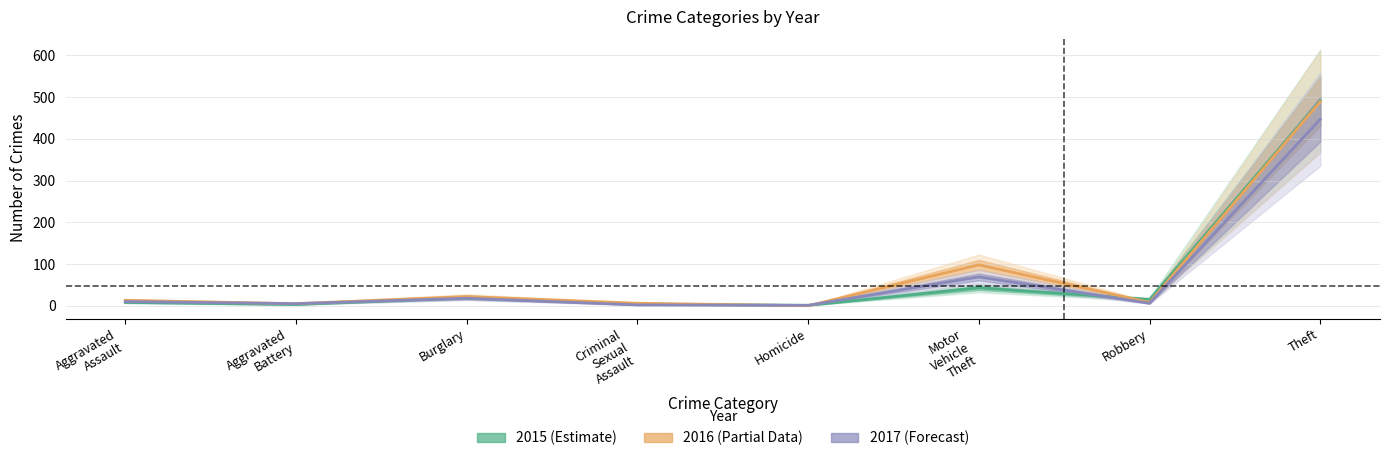

List the series in order of their overall mean, highest first.

2016 (Partial), 2015 (Estimate), 2017 (Forecast)